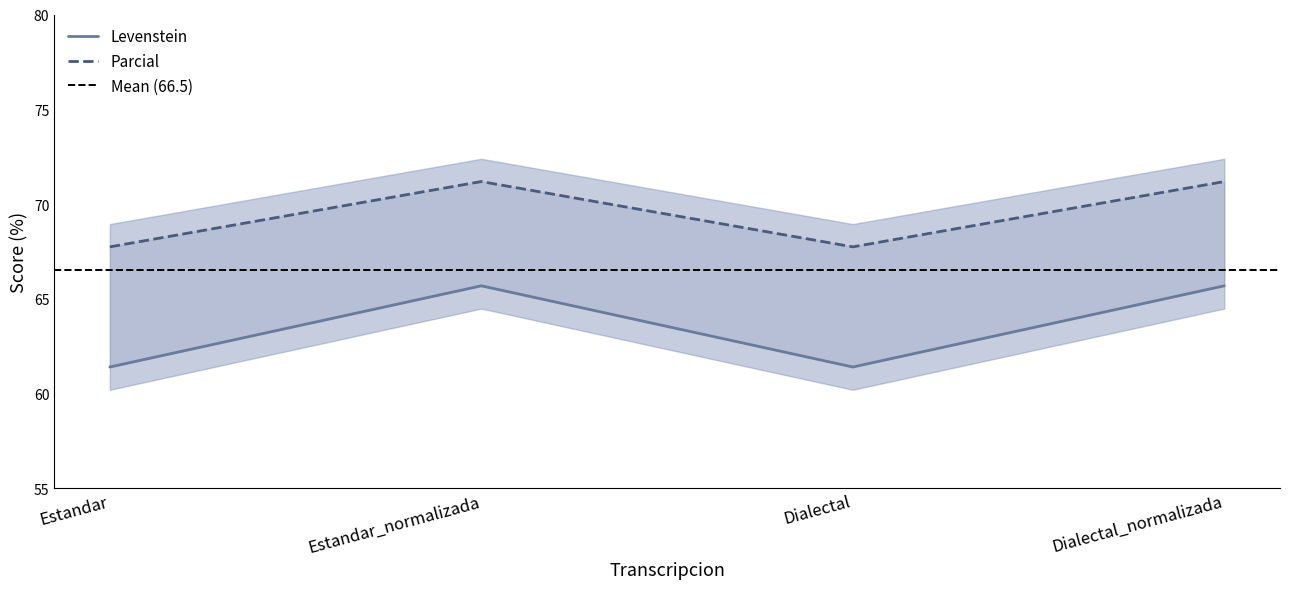

How many distinct data groups are displayed?

2